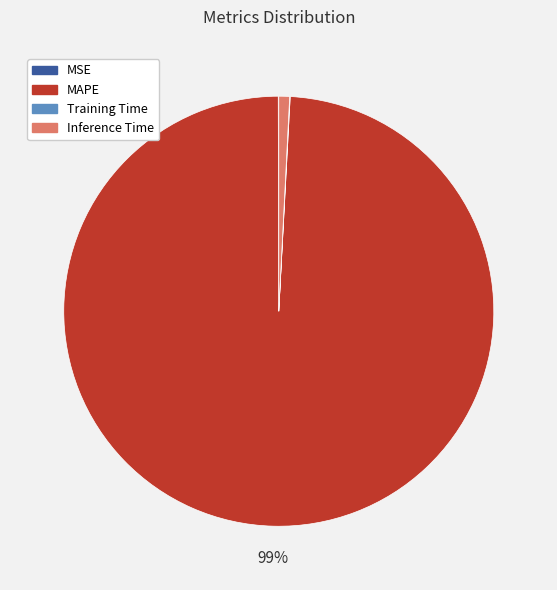

True or false: MAPE accounts for 99% of the total.

True